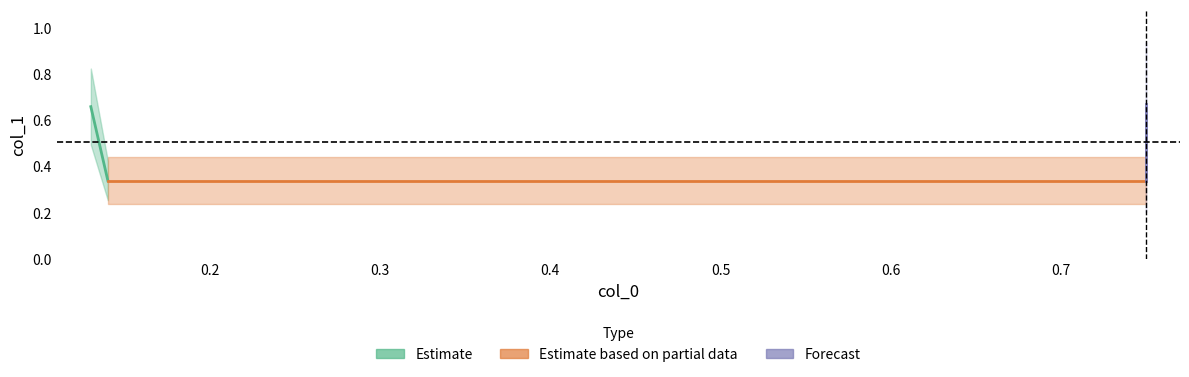

True or false: Estimate has a value of 0.5 at 0.2.

False